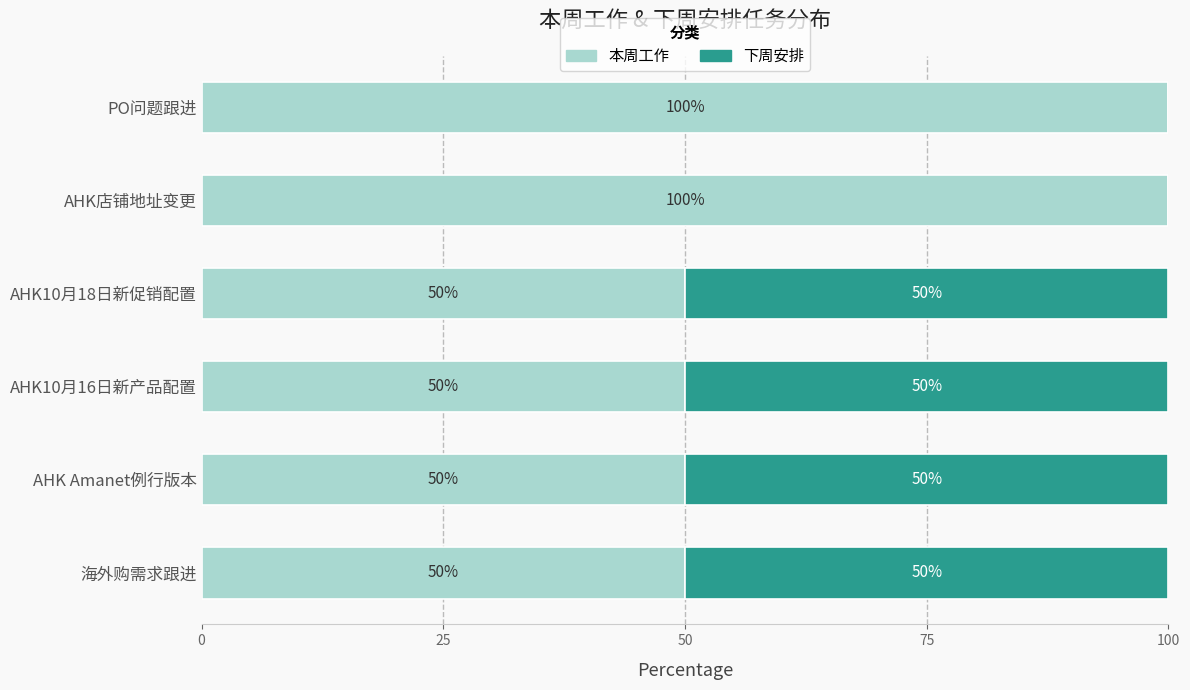

How many 本周工作 values are between 50 and 100?

6